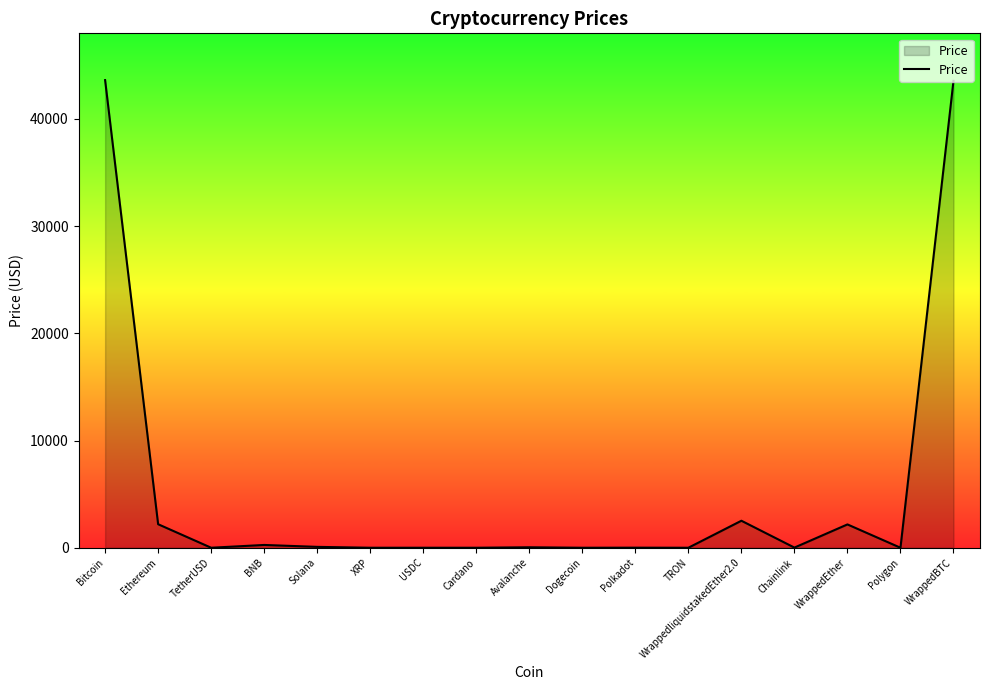

Does the chart have visible grid lines?

No